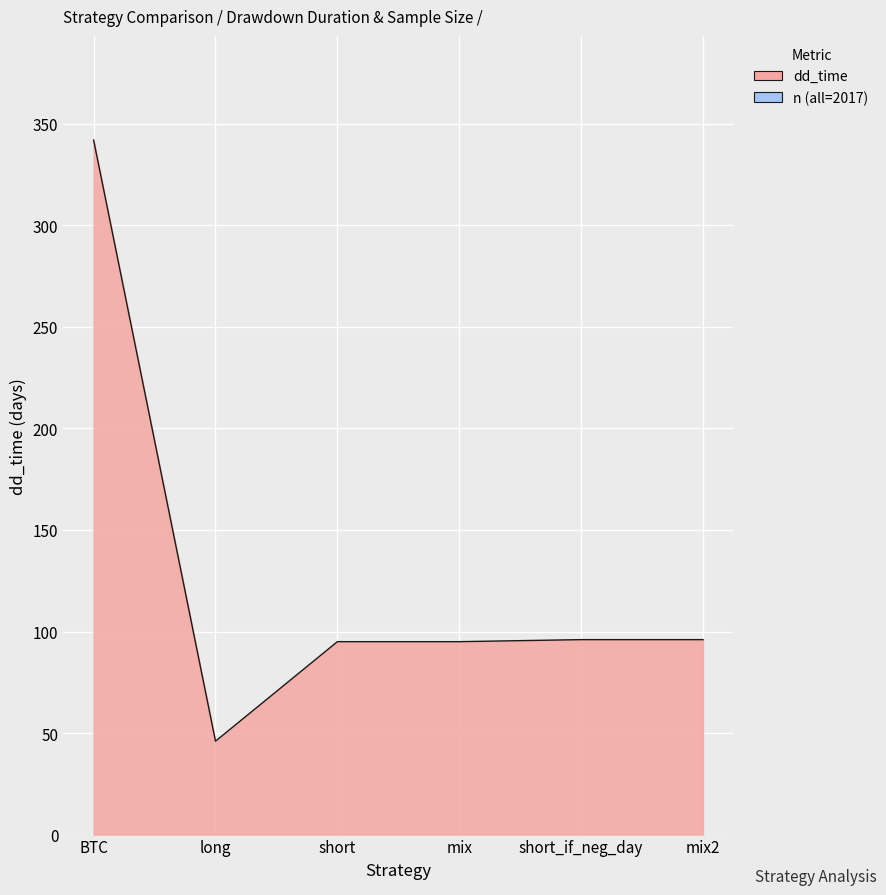

What is the difference between the maximum and second lowest values?

247